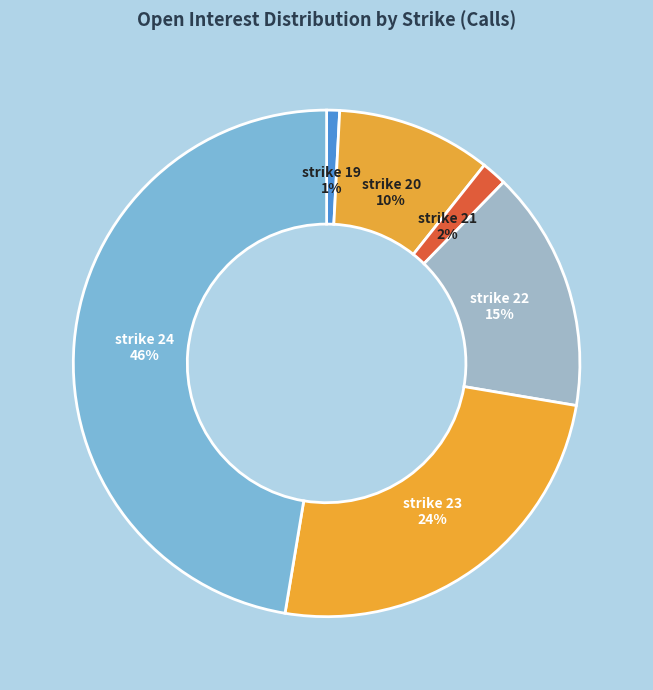

Is 12 the majority of the pie?

No